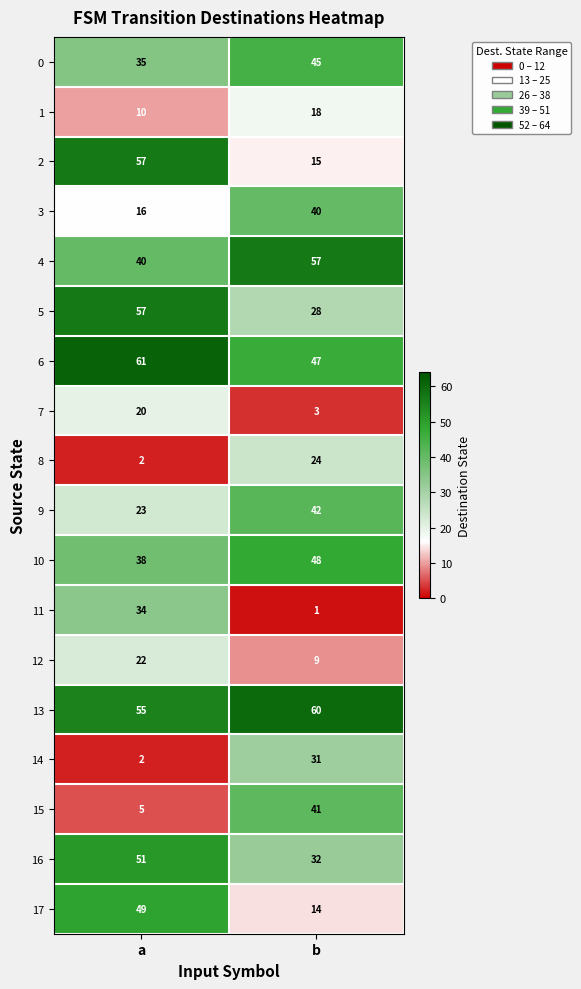

What is the spread (max minus min) of values at b?

59